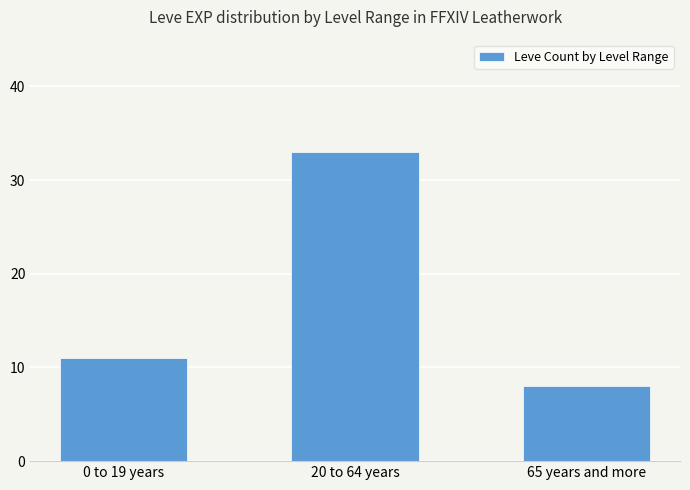

What is the maximum value shown in the chart?

33